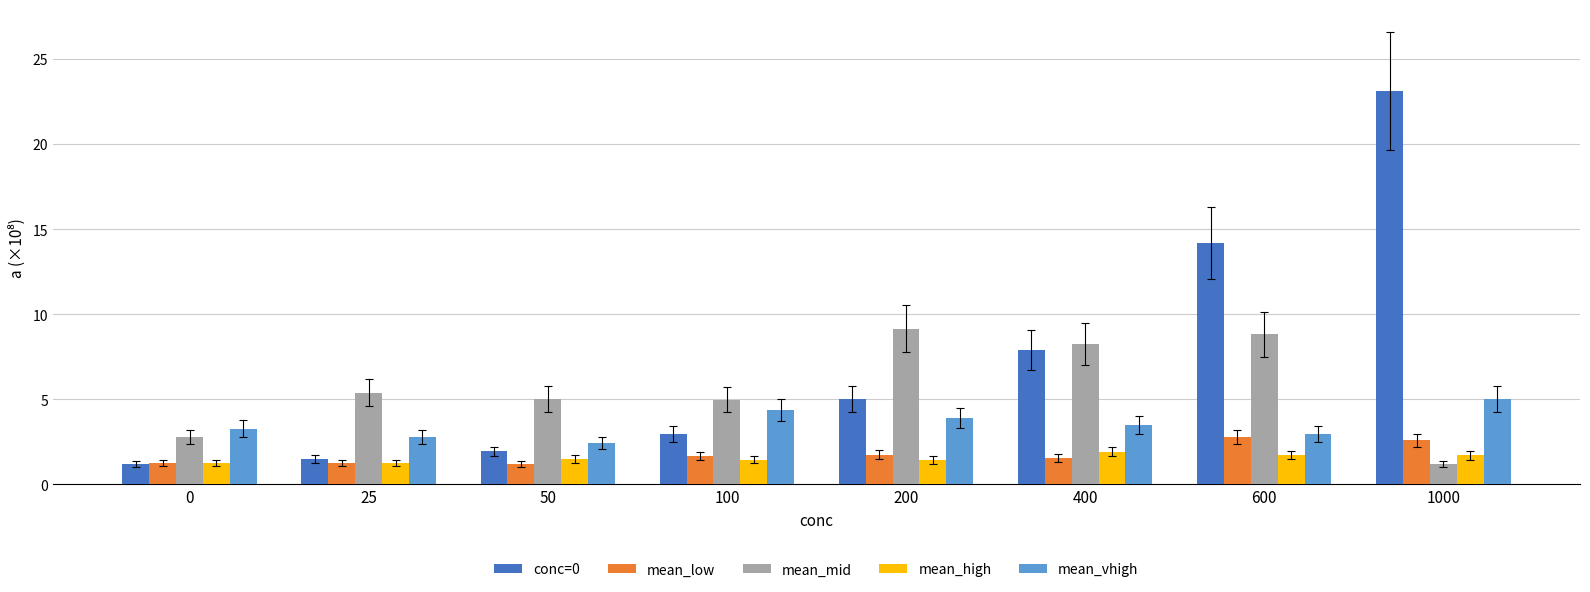

The mean_mid series shows 6.3 at 200. True or false?

False